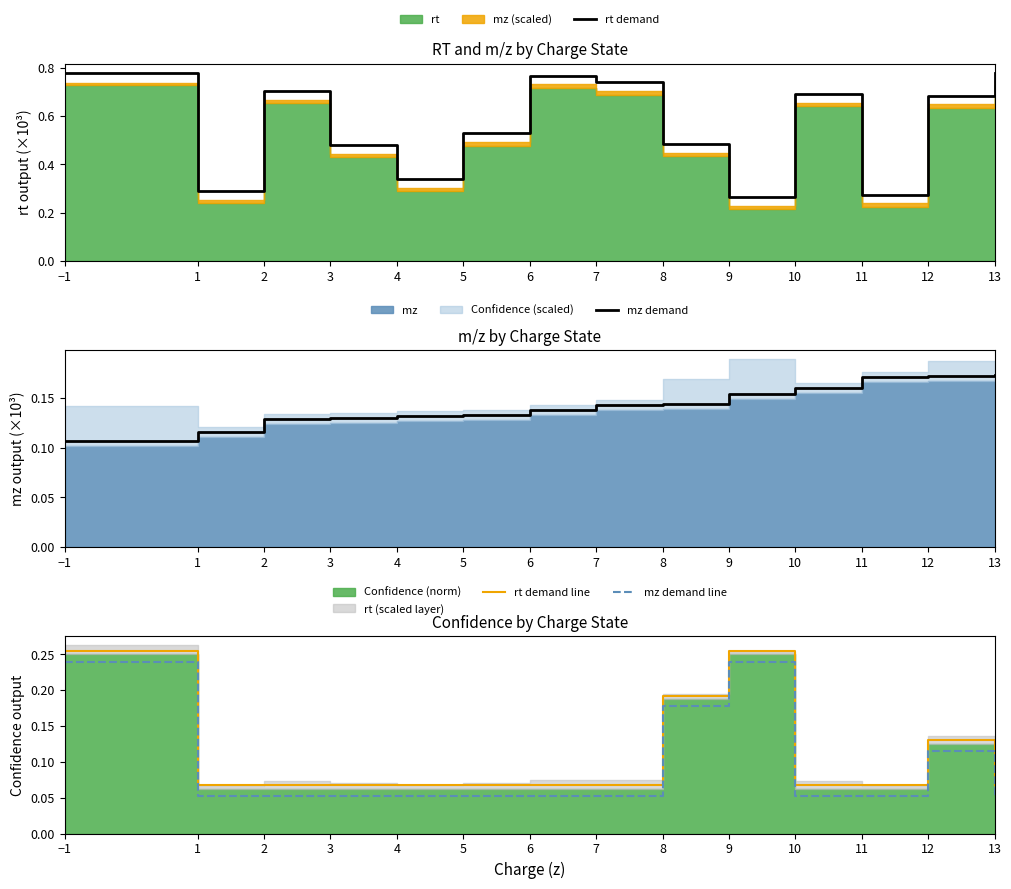

True or false: rt demand line and mz demand line cross at least once.

False